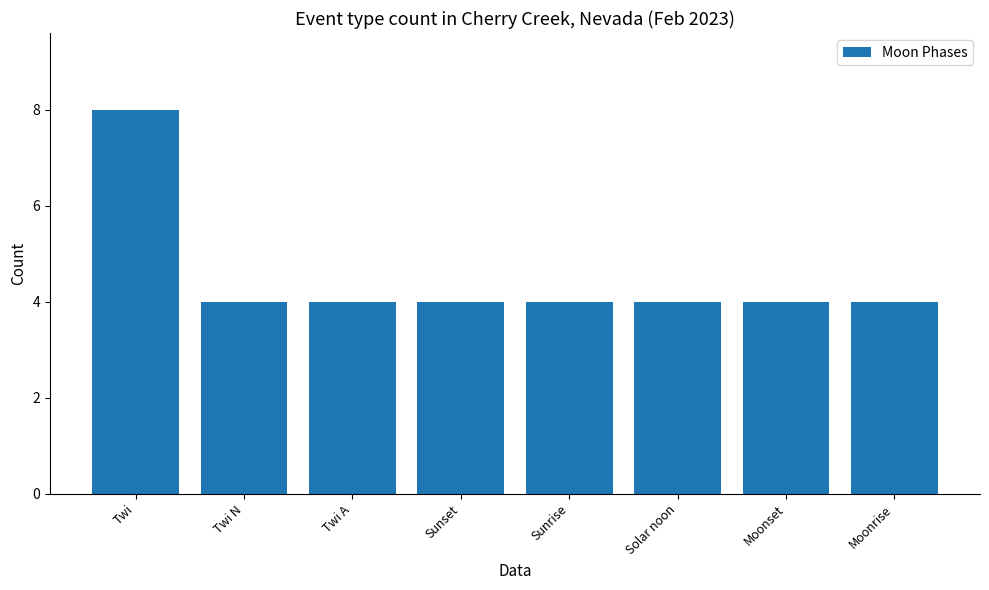

The value at Sunrise is 4. True or false?

True